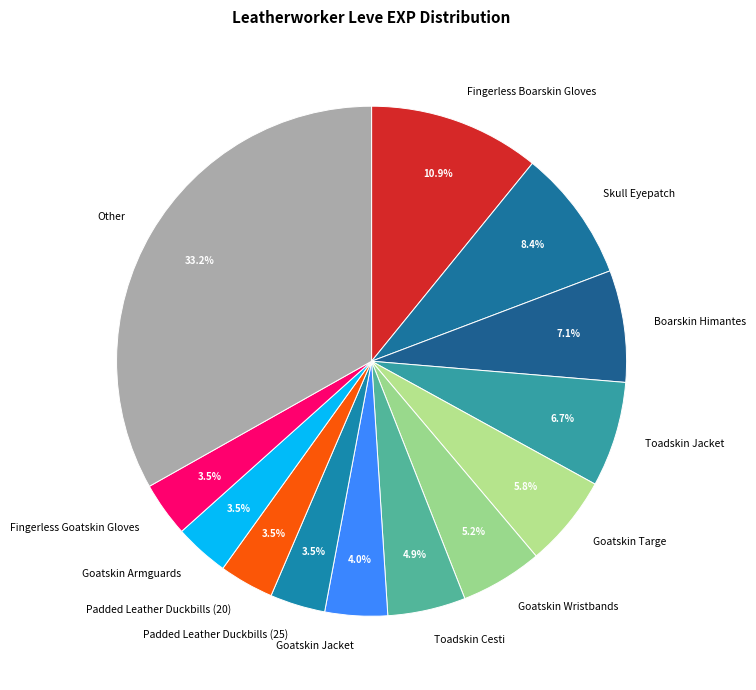

To the nearest percent, what percentage of the pie is Boarskin Himantes?

7%